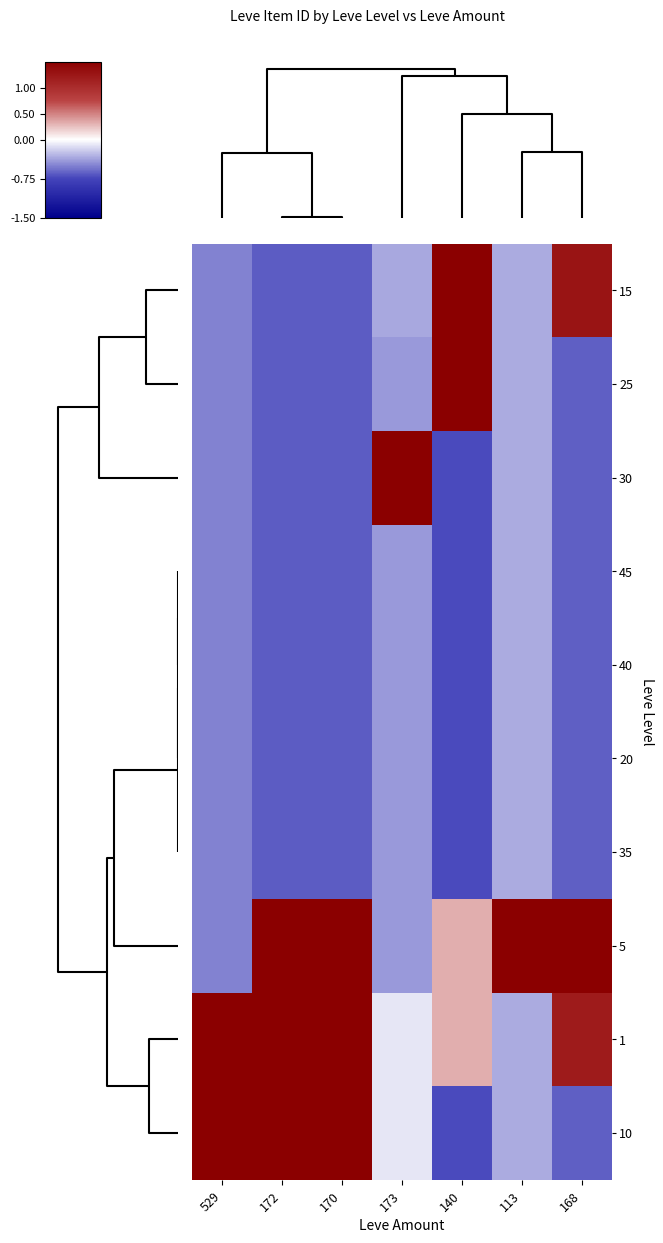

At which category is the sum across all series the highest?

140